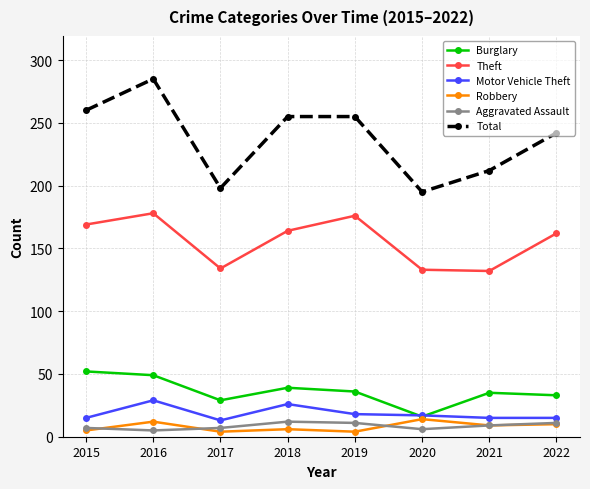

Which series has the widest spread of values?

Total